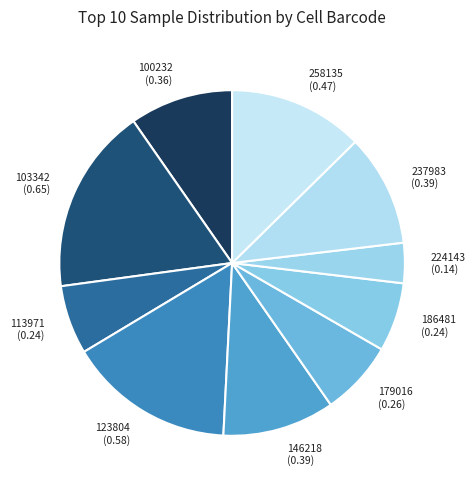

Is it true that 186481 is 6% of the pie?

True